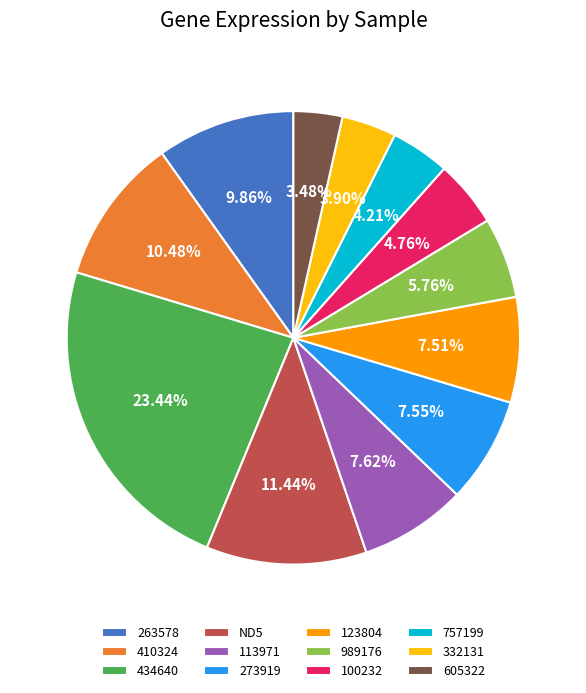

To the nearest percent, what portion does 123804 represent?

8%